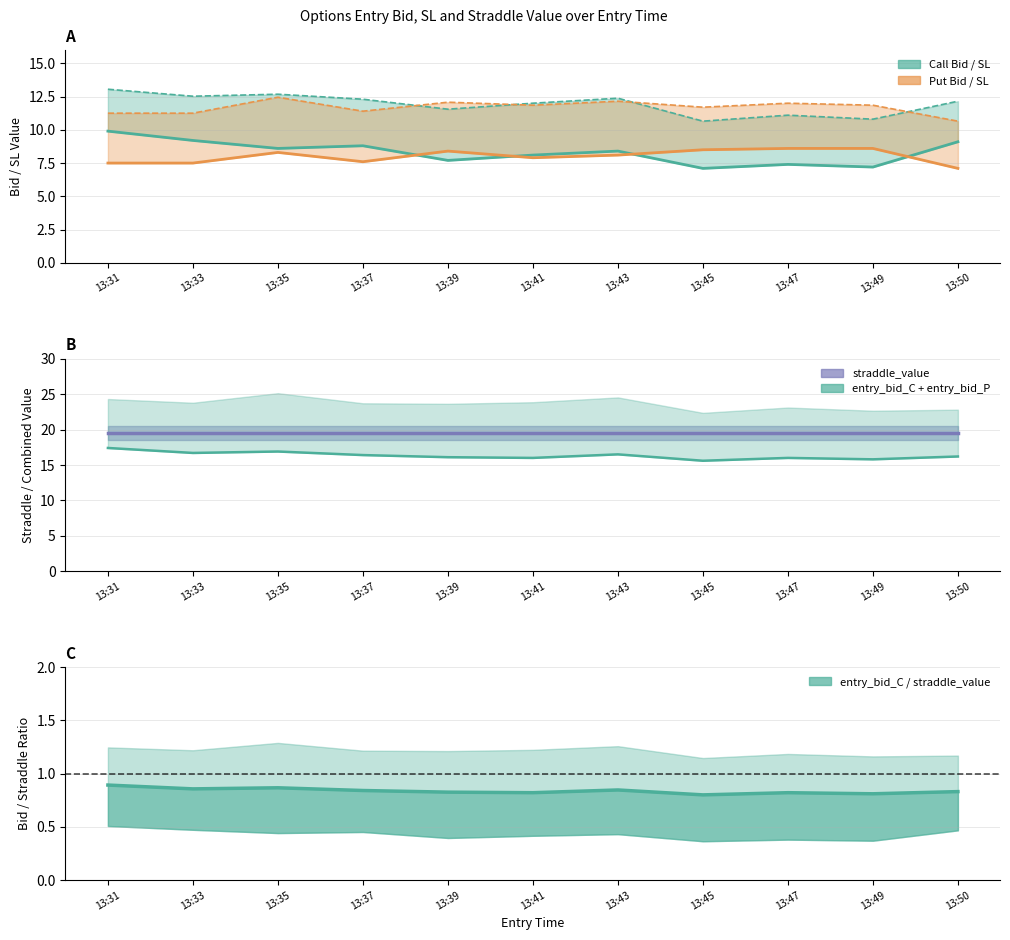

At which category does entry_bid_P reach its first local peak?

13:35